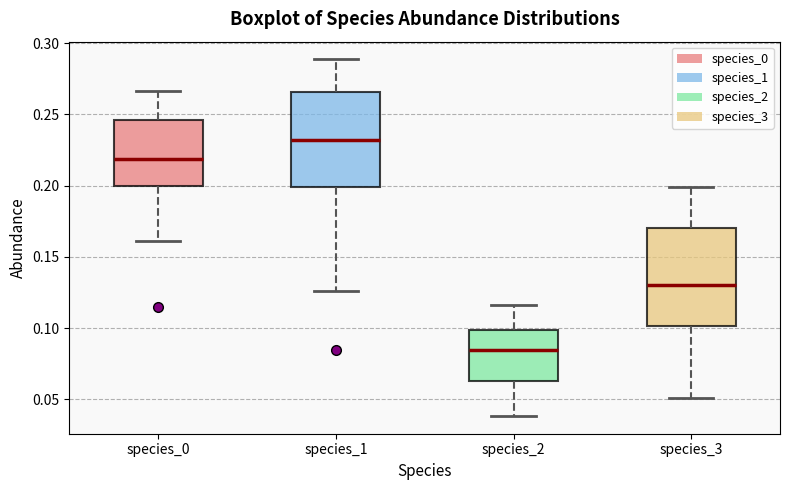

Reading left to right, read every box against the y-axis: the position of its median line, the range the box covers, and the ends of its whiskers. The values are not printed on the chart, so give them approximately, as read against the axis.

species_0: median 0.220, box 0.200 to 0.245, whiskers 0.160 to 0.265
species_1: median 0.230, box 0.200 to 0.265, whiskers 0.125 to 0.290
species_2: median 0.085, box 0.065 to 0.100, whiskers 0.040 to 0.115
species_3: median 0.130, box 0.100 to 0.170, whiskers 0.050 to 0.200